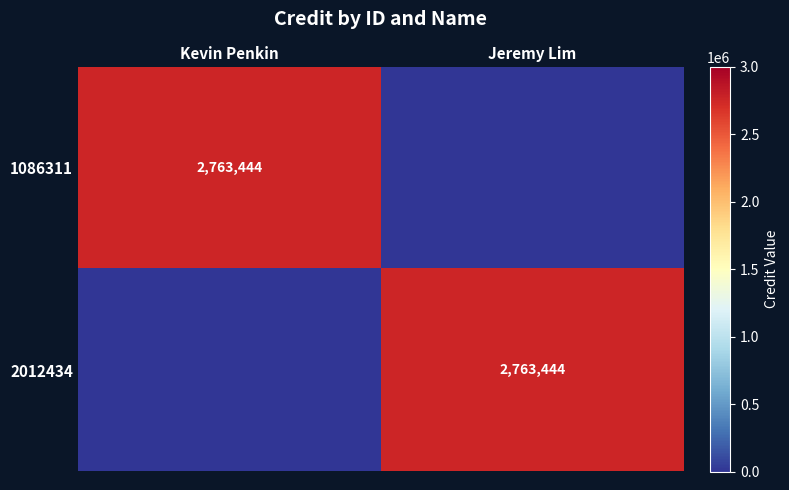

Is it true that 2012434 equals 1807551 at Jeremy Lim?

False